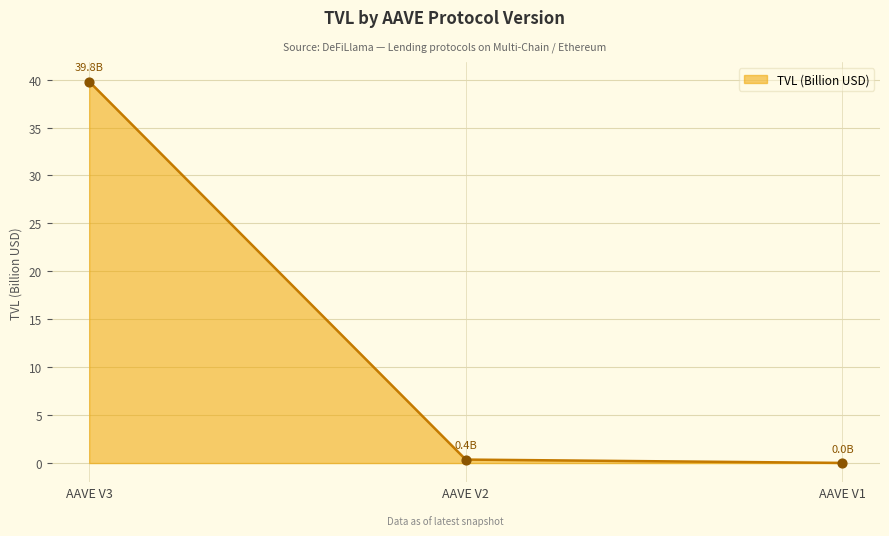

What is the change in value from AAVE V2 to AAVE V1?

-0.3